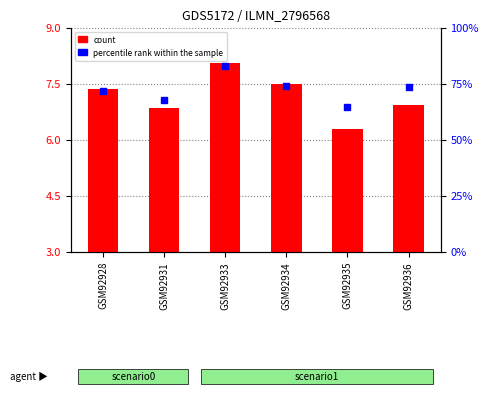

What are all the series names shown in the legend?

count, percentile rank within the sample